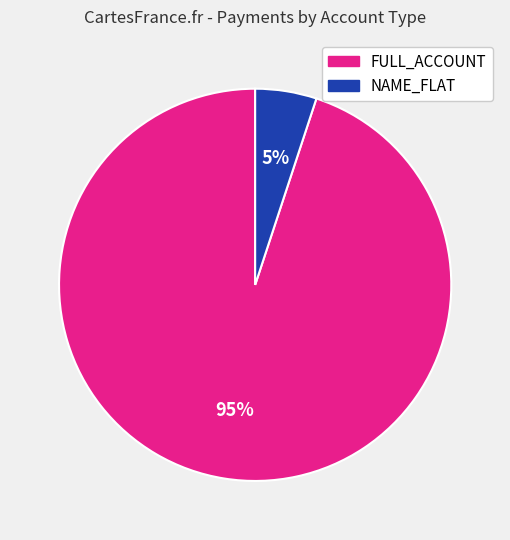

Is there any slice that represents more than half of the pie?

Yes